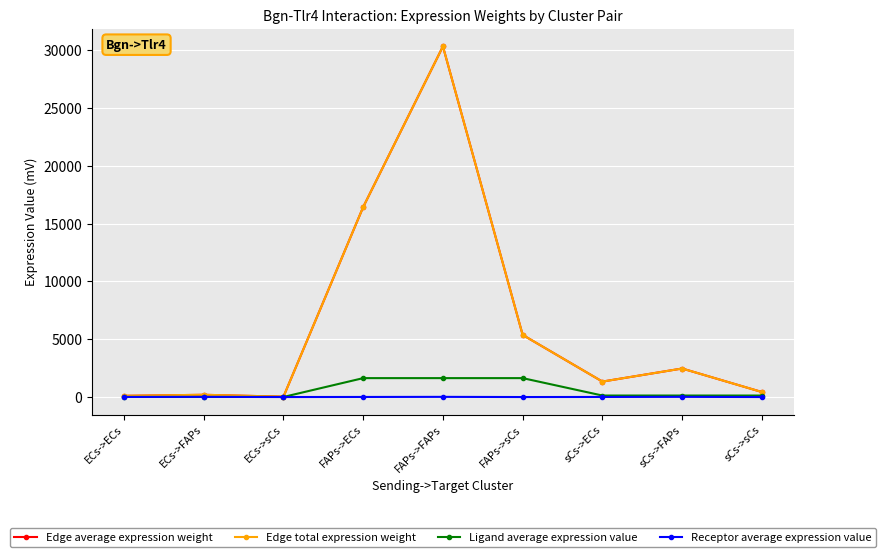

Reading right to left, what are all the values shown in this chart?

Edge average expression weight: 438.1	2471.0	1339.5	5376.5	30327.7	16439.7	35.1	197.9	107.3
Edge total expression weight: 438.1	2471.0	1339.5	5376.5	30327.7	16439.7	35.1	197.9	107.3
Ligand average expression value: 133.6	133.6	133.6	1639.3	1639.3	1639.3	10.7	10.7	10.7
Receptor average expression value: 3.3	18.5	10.0	3.3	18.5	10.0	3.3	18.5	10.0